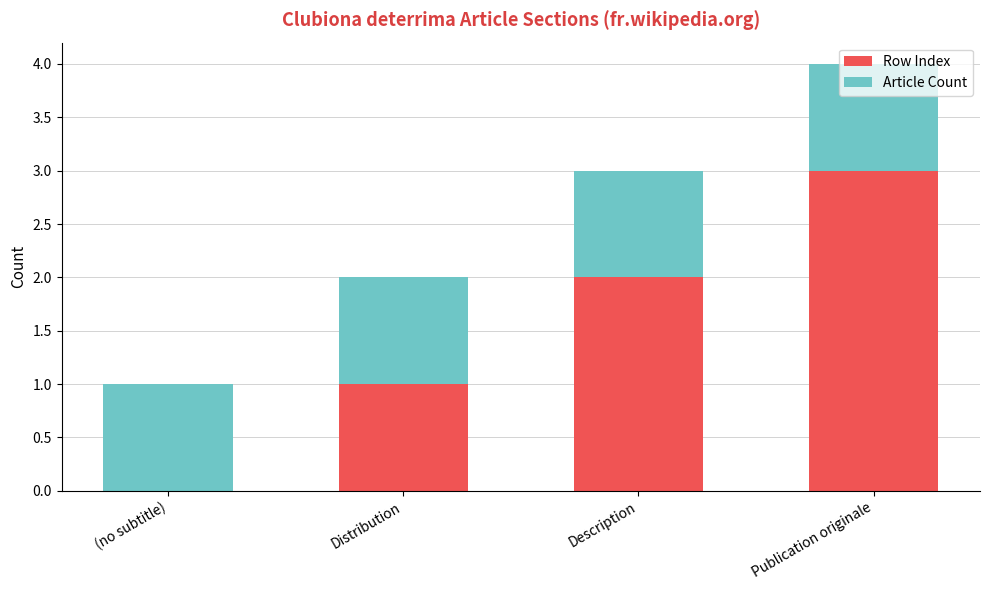

At which label does Row Index reach its peak?

Publication originale